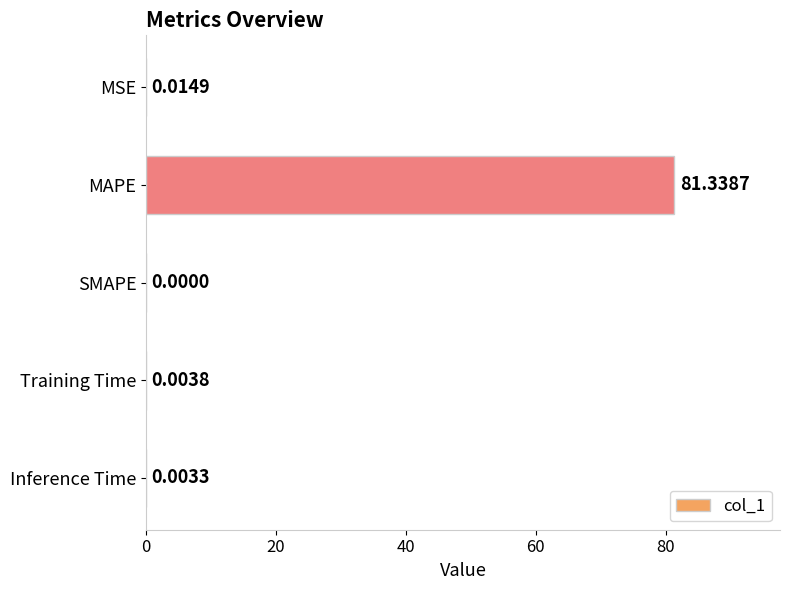

What is the maximum value shown in the chart?

81.3